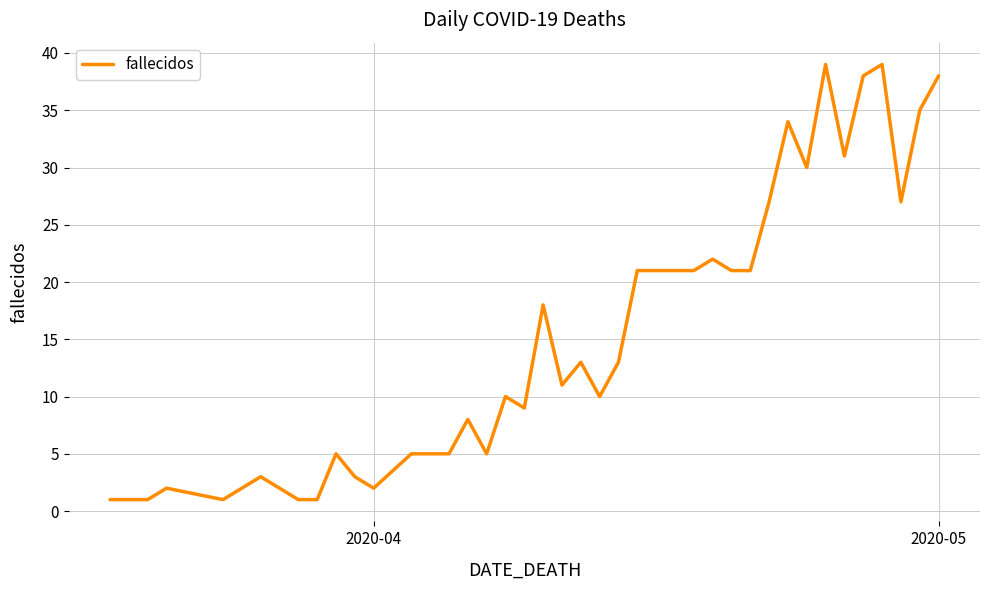

What is the greatest value displayed?

39